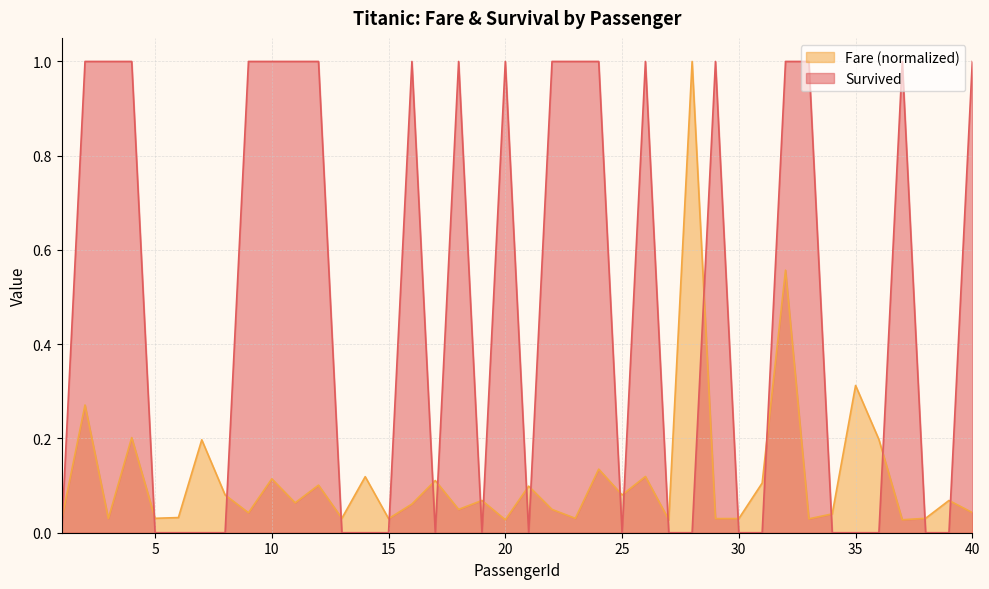

How many distinct data groups are displayed?

2